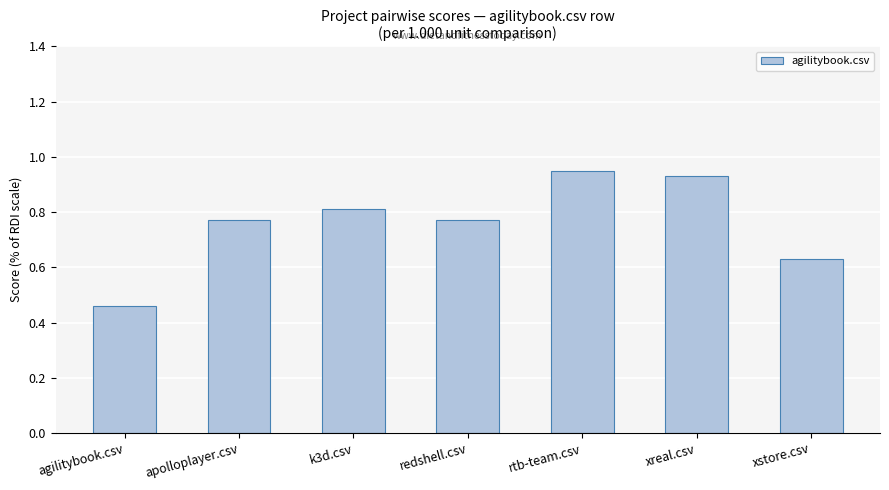

What is the label of the 5th bar from the right?

k3d.csv